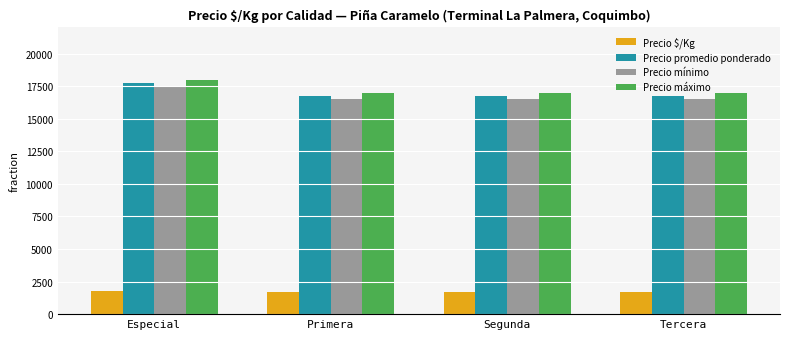

Count the Precio promedio ponderado values in the range 16750 to 17750.

4